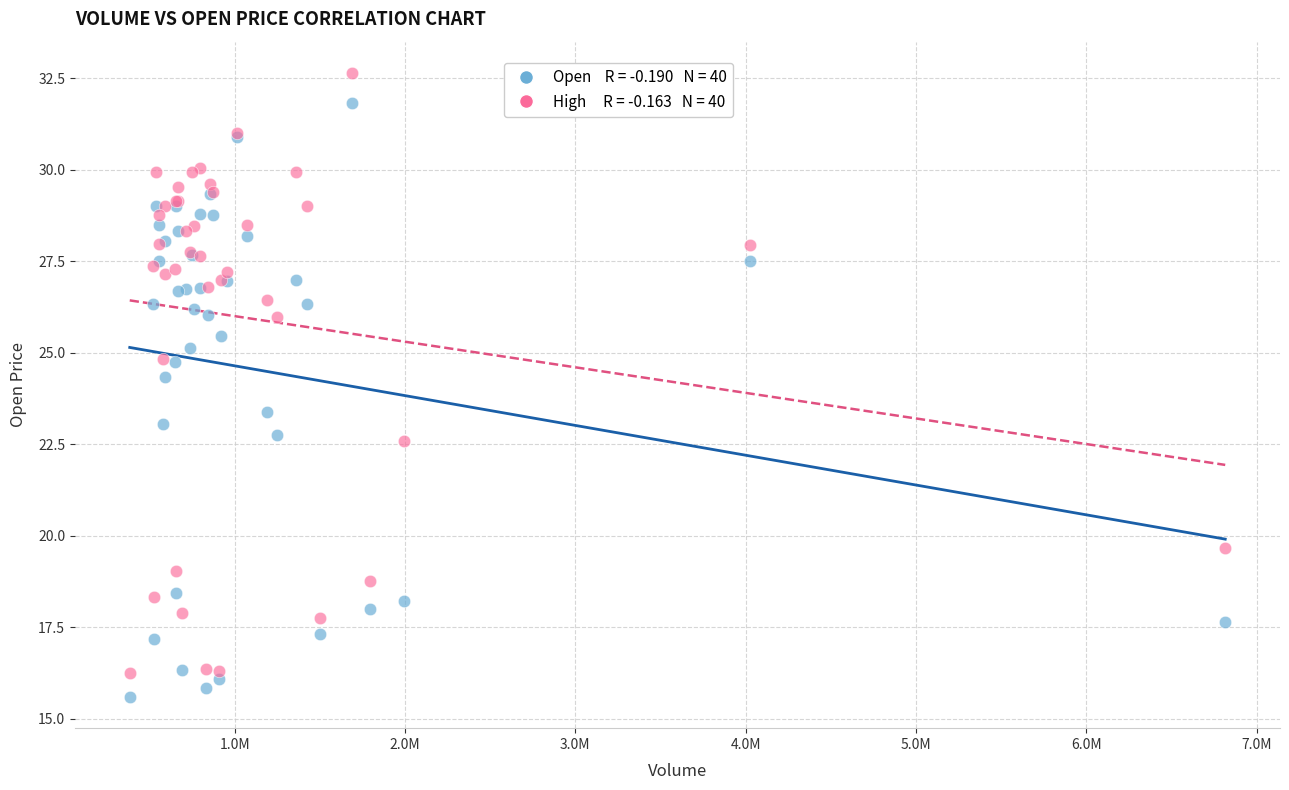

Across all series, what Y value is closest to 24?

24.4